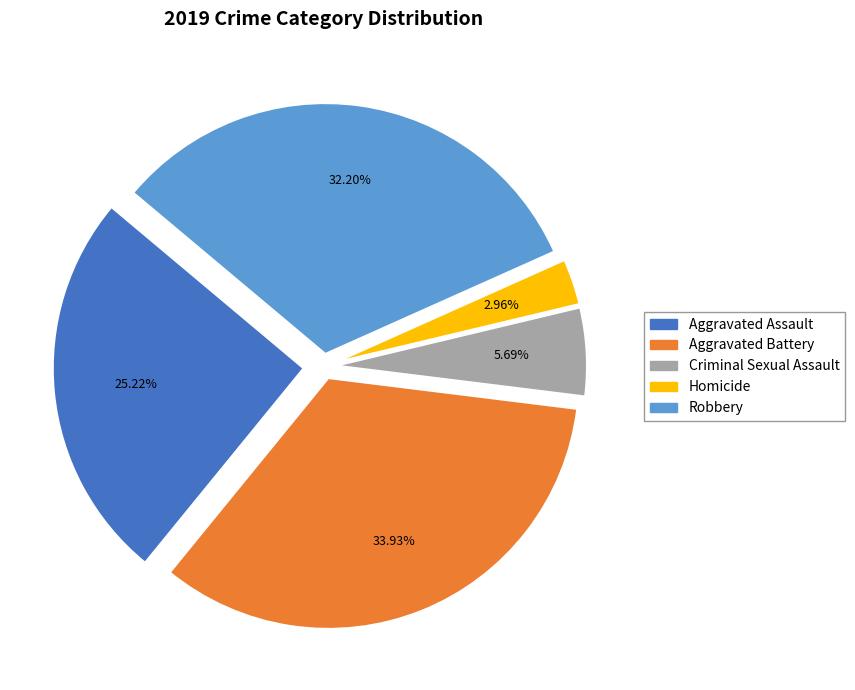

What portion of the pie excludes Aggravated Battery?

66.1%